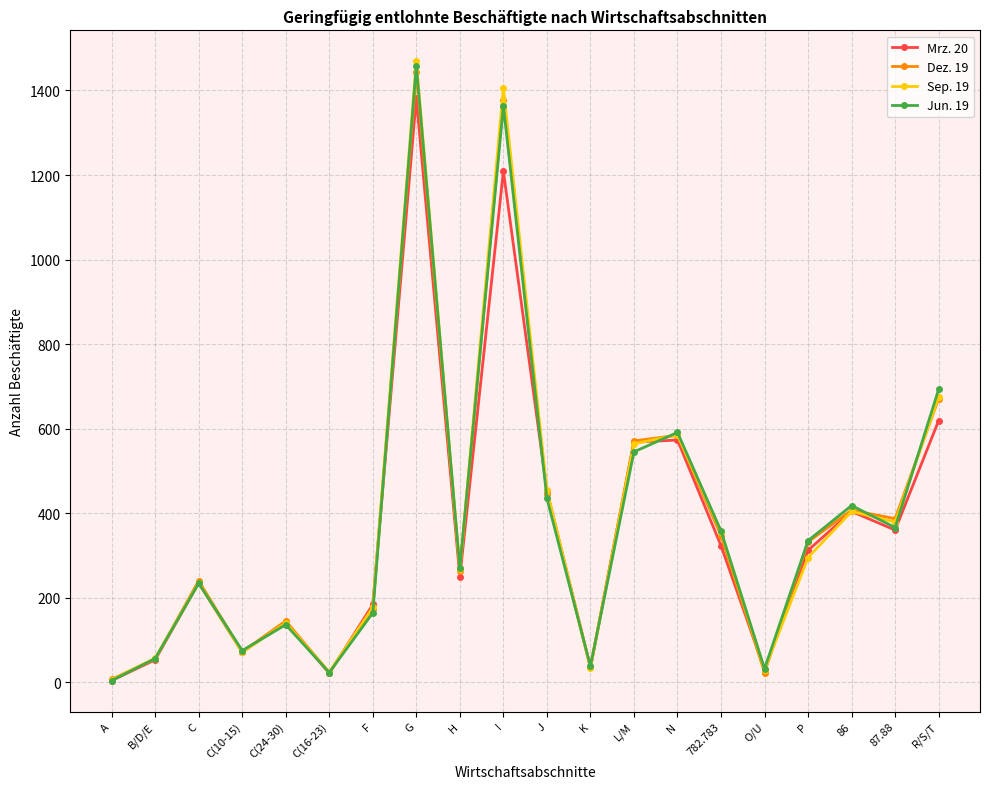

What is the average value of the Mrz. 20 series?

361